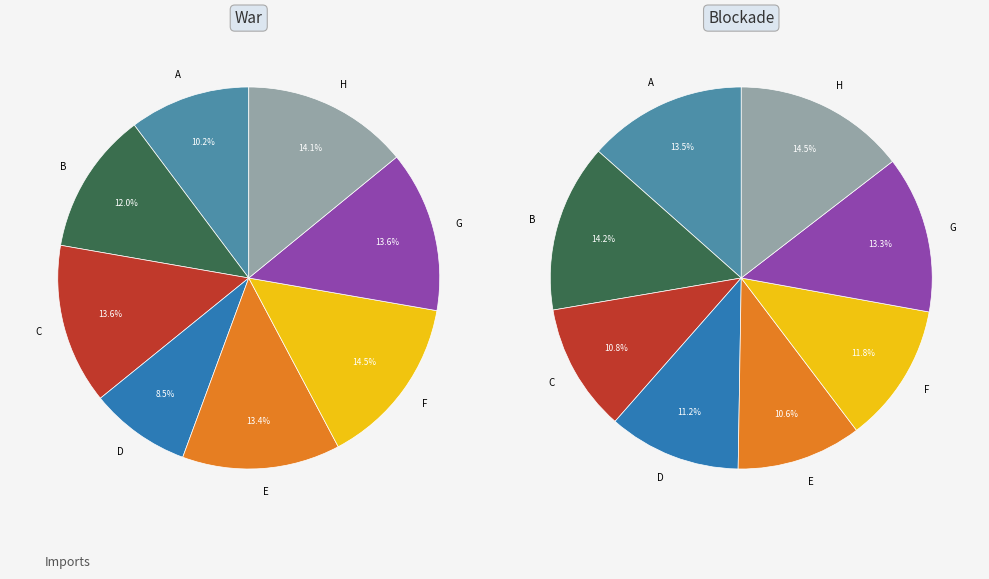

Count the number of slices in the pie.

8